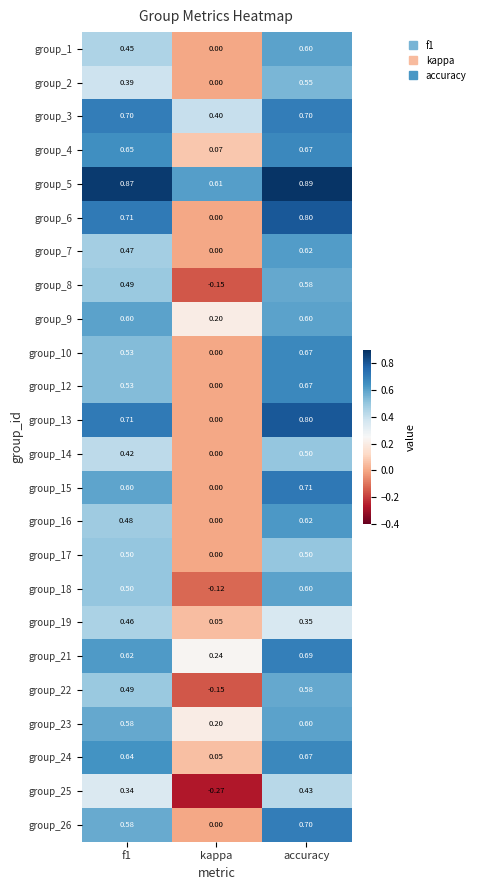

At which label is group_23 closest to 0?

kappa